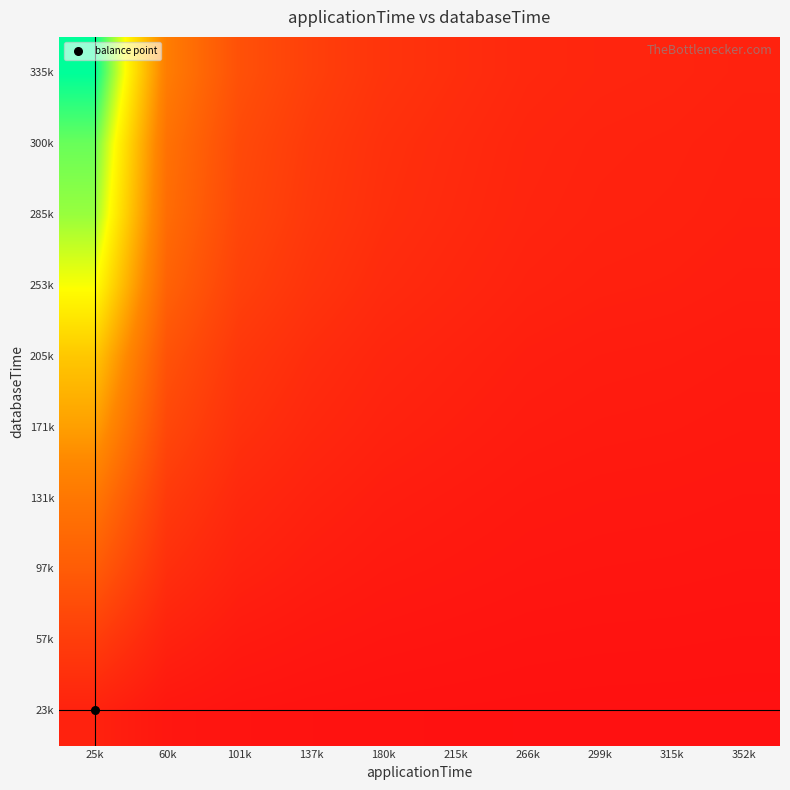

Which category has the highest value across all series?

25k